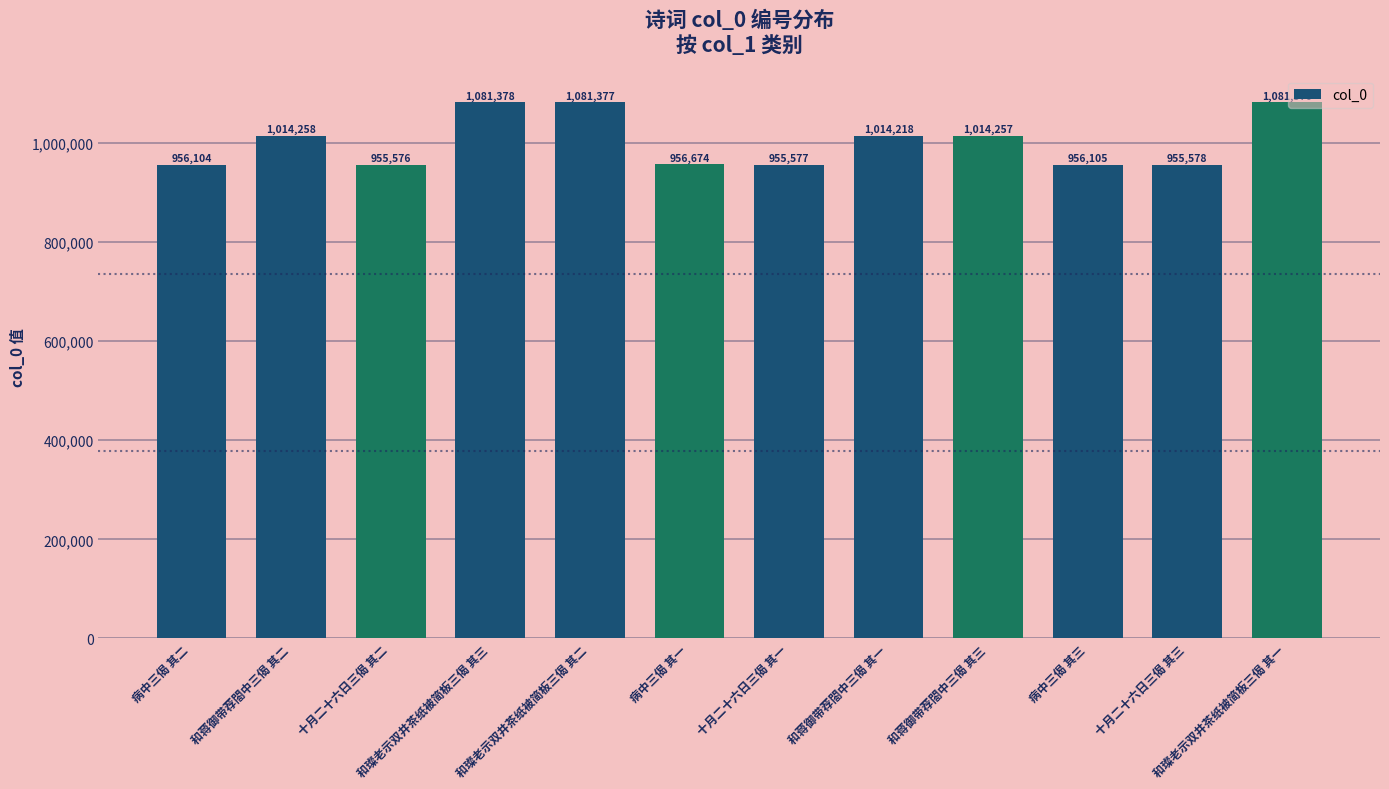

Reading left to right, what are all the values shown in this chart?

病中三偈 其二=956104	和蒋御带荐閤中三偈 其二=1014258	十月二十六日三偈 其二=955576	和璨老示双井茶纸被简板三偈 其三=1081378	和璨老示双井茶纸被简板三偈 其二=1081377	病中三偈 其一=956674	十月二十六日三偈 其一=955577	和蒋御带荐閤中三偈 其一=1014218	和蒋御带荐閤中三偈 其三=1014257	病中三偈 其三=956105	十月二十六日三偈 其三=955578	和璨老示双井茶纸被简板三偈 其一=1081376